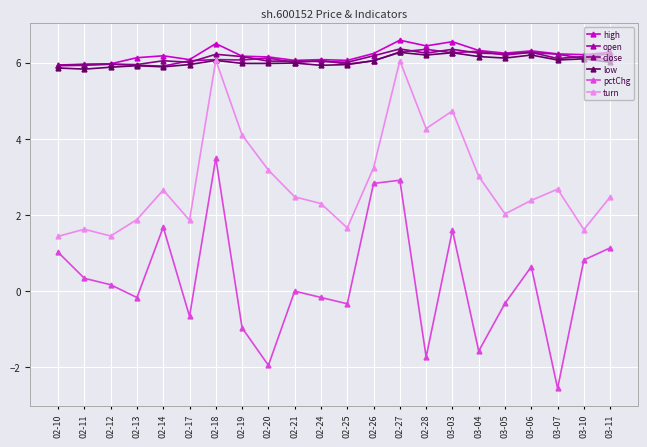

The close series shows 1.7 at 02-21. True or false?

False